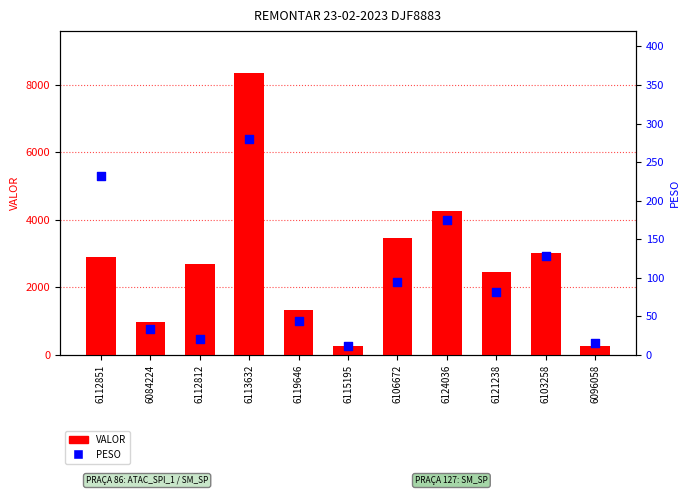

Which series has the largest total across all categories?

VALOR